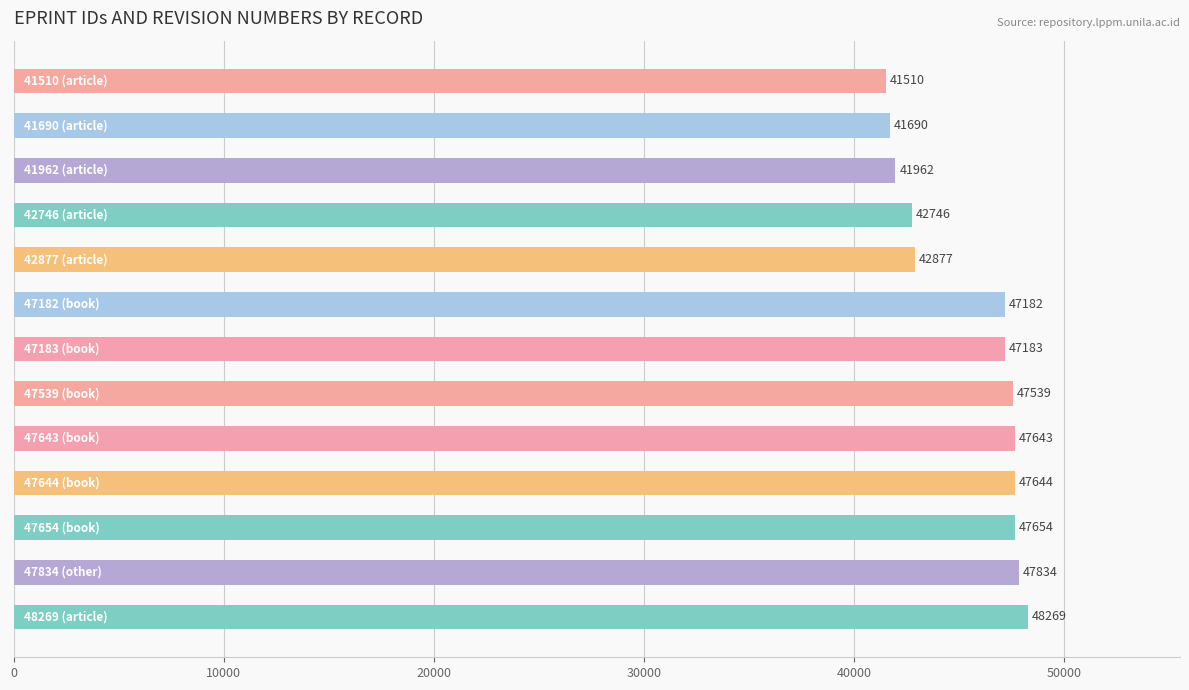

What is the sum of all values?

591733